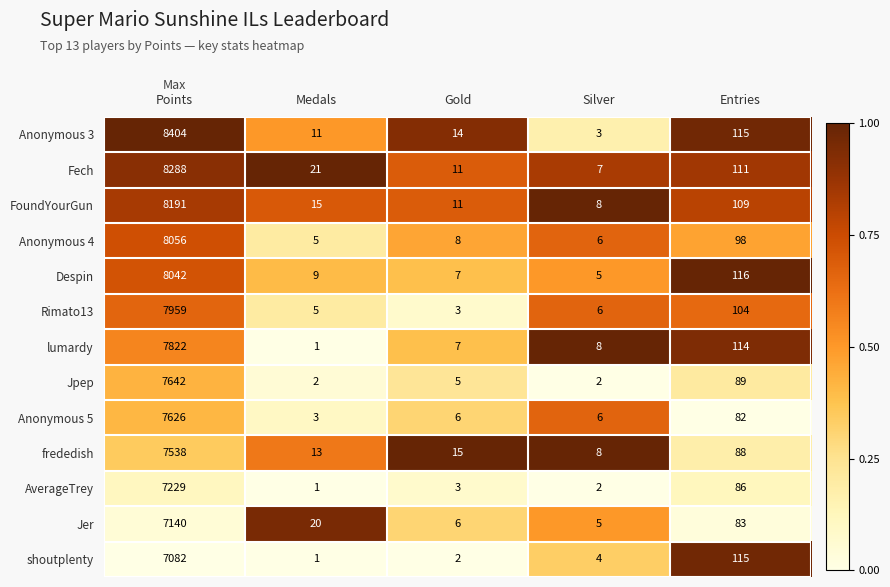

What is the sum of the AverageTrey values at Gold and Entries?

89